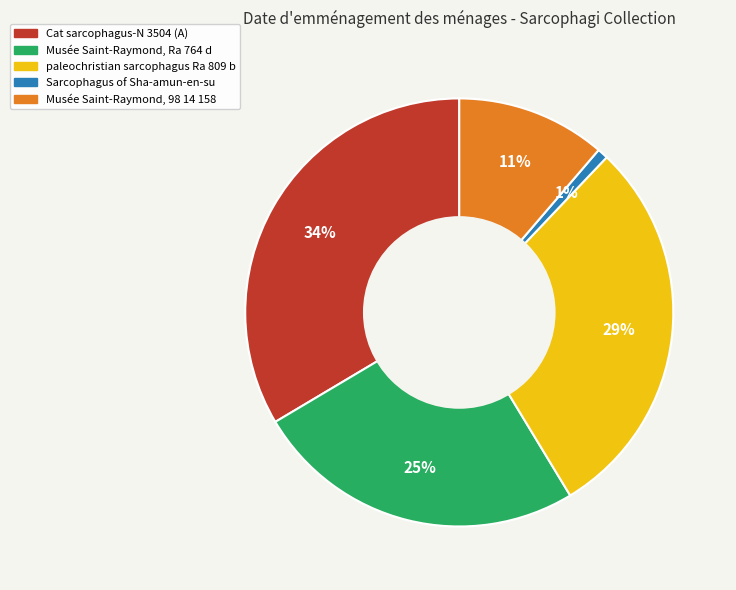

Is it true that paleochristian sarcophagus Ra 809 b is 29% of the pie?

True